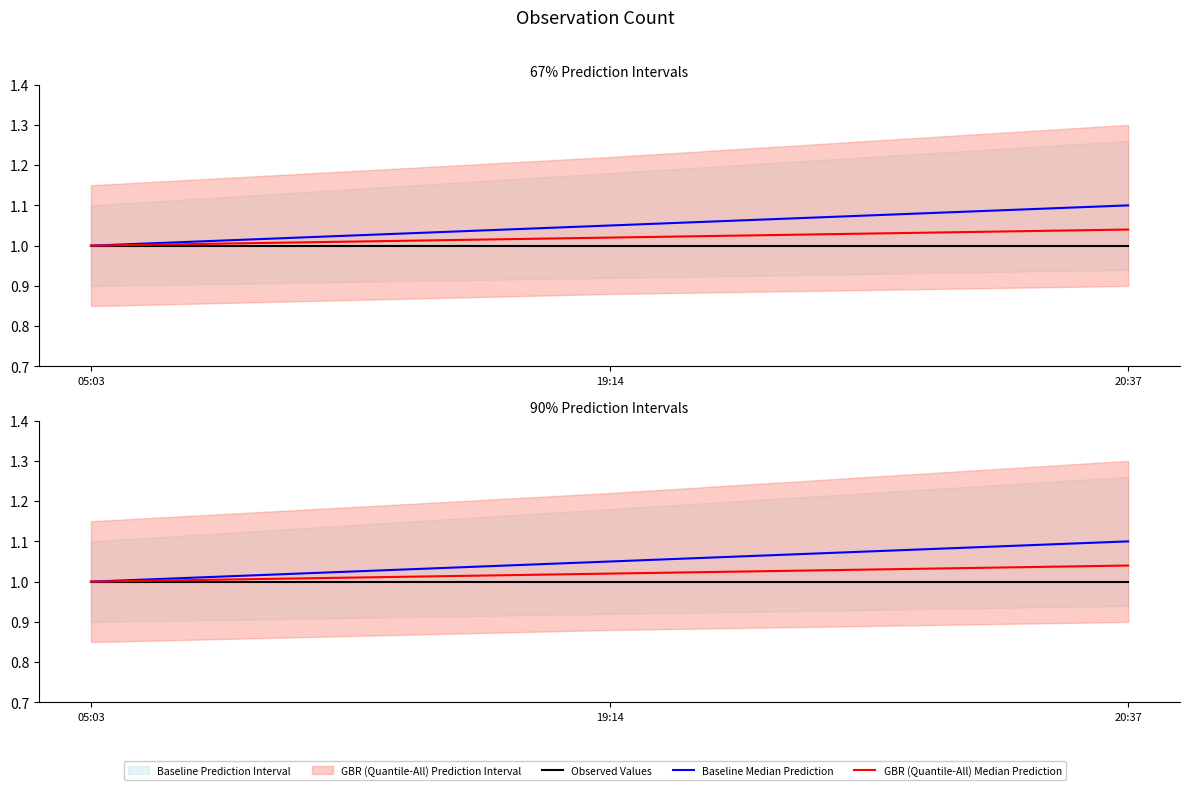

Does the chart display data point markers on the line(s)?

No